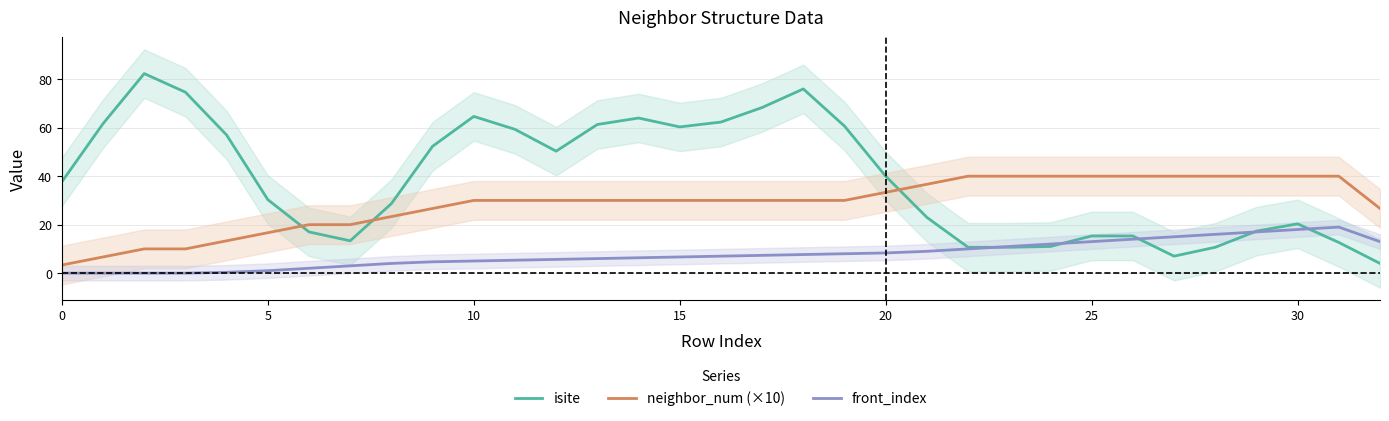

What is the average value of the front_index series?

7.7